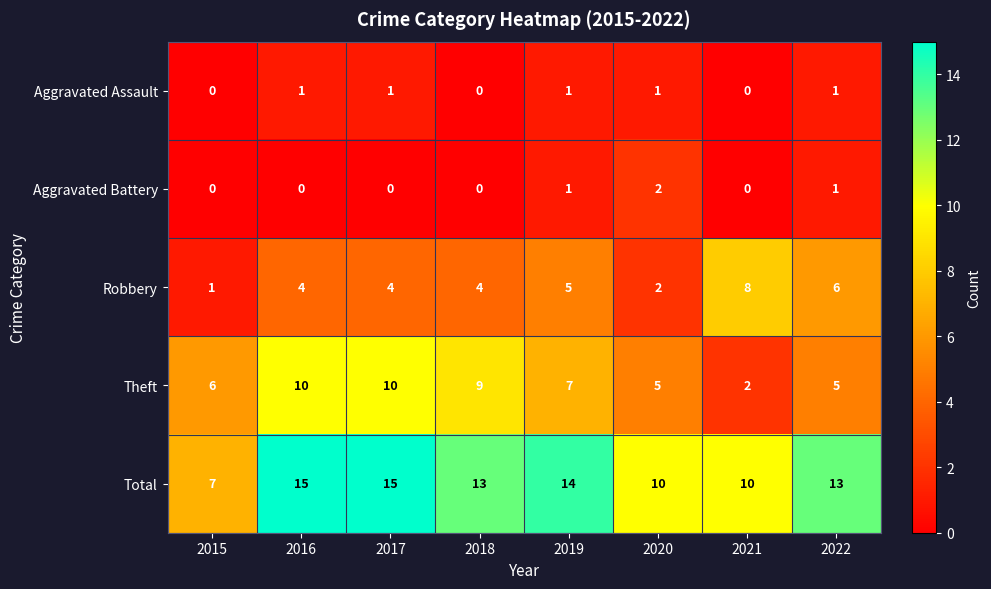

Which series has the largest total across all categories?

Total